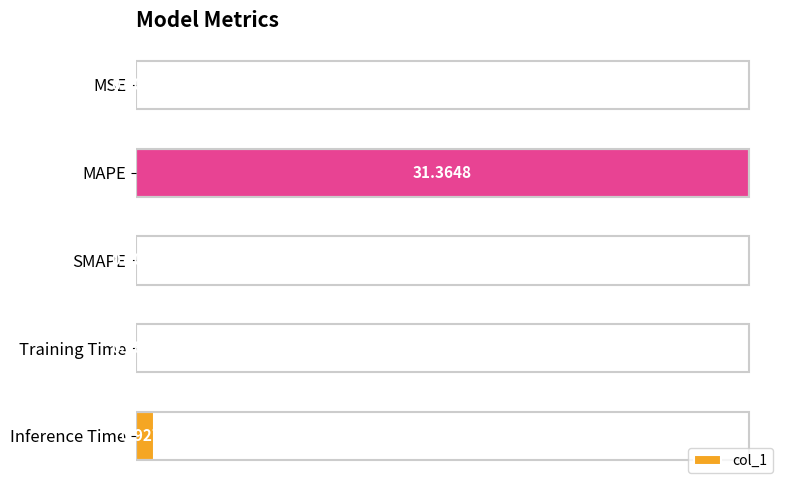

Between MAPE and SMAPE, which is larger?

MAPE